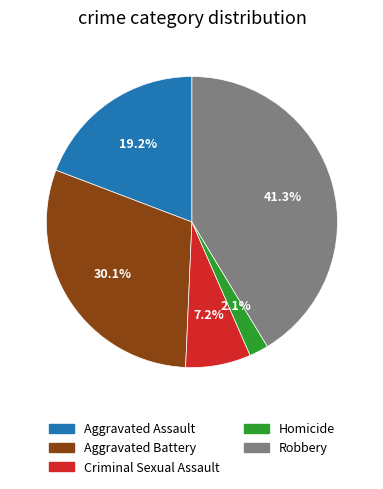

Which slice is the smallest?

Homicide